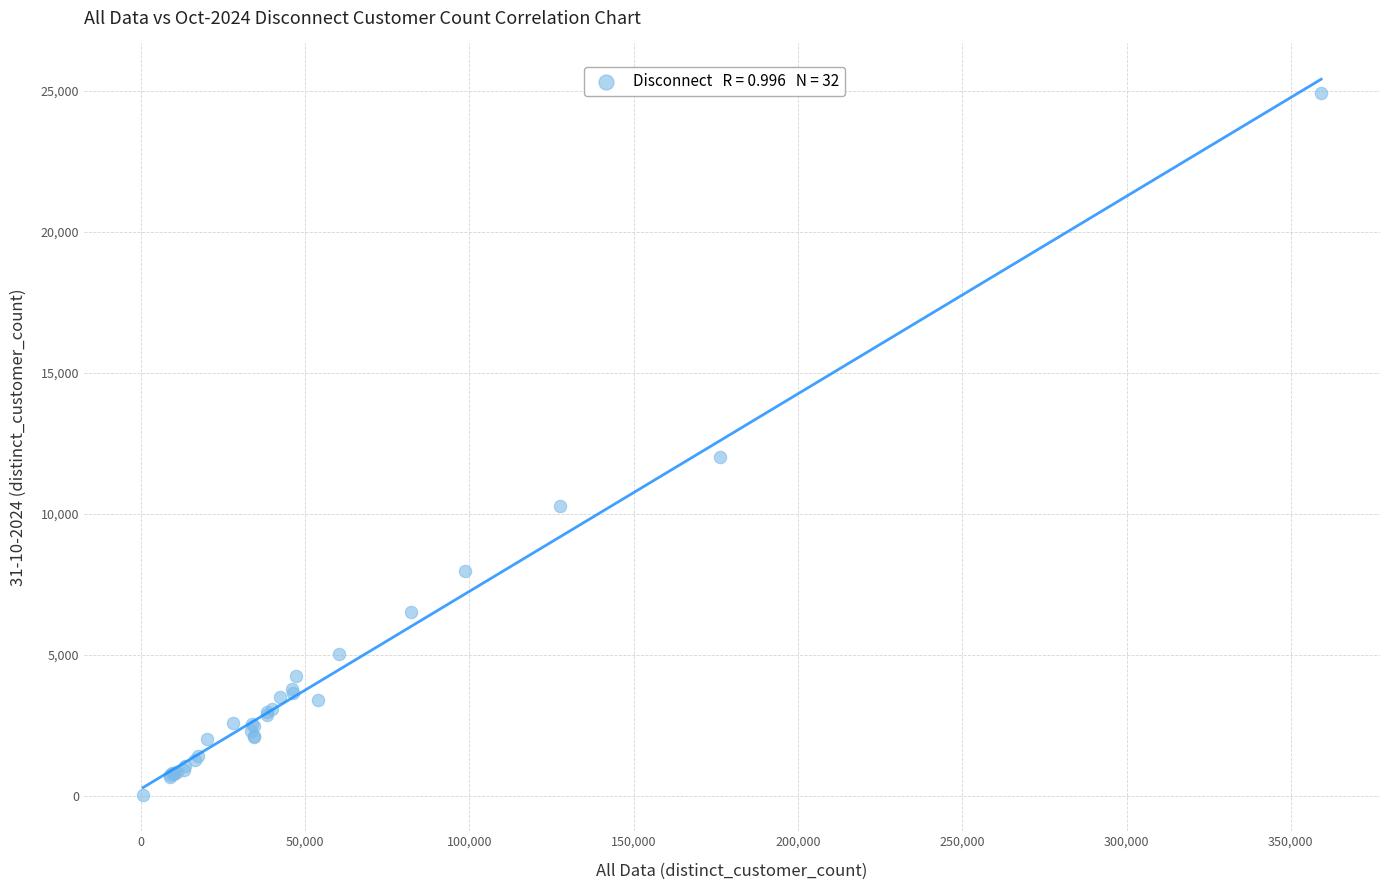

What Y value in the scatter plot is closest to 12466?

12013